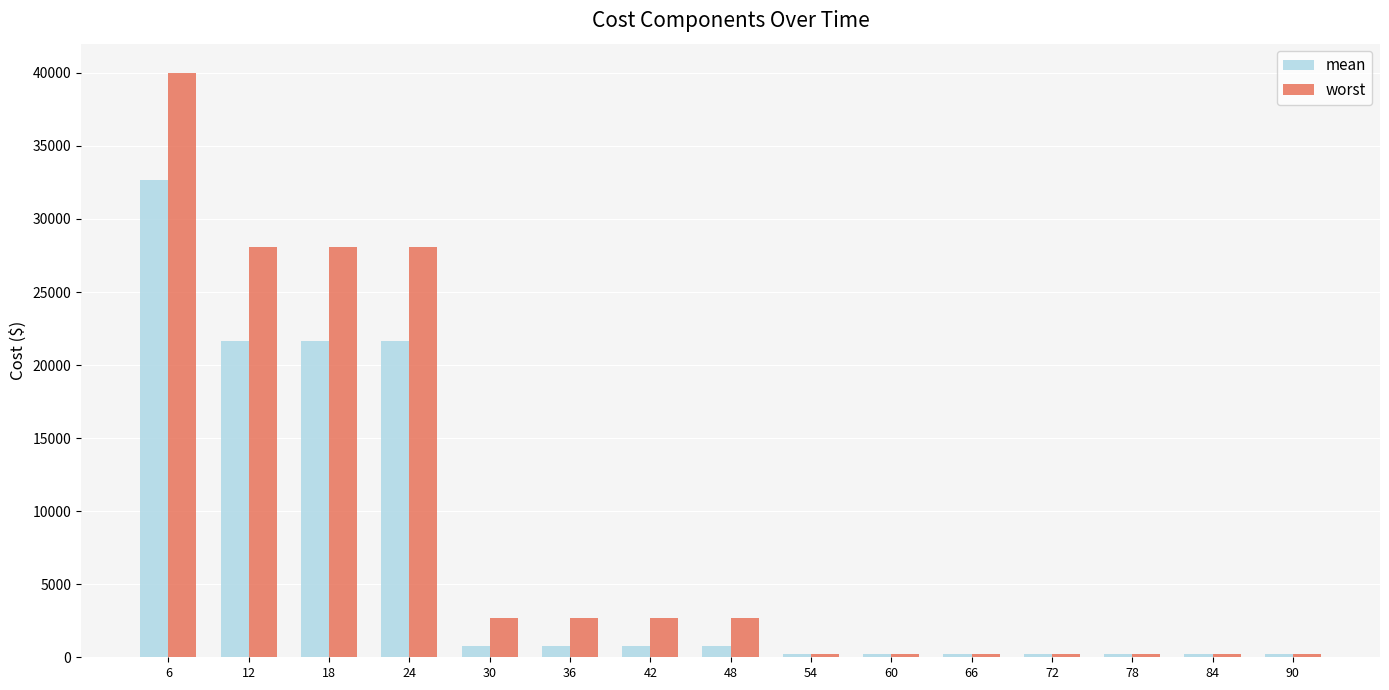

Which series has the widest spread of values?

worst